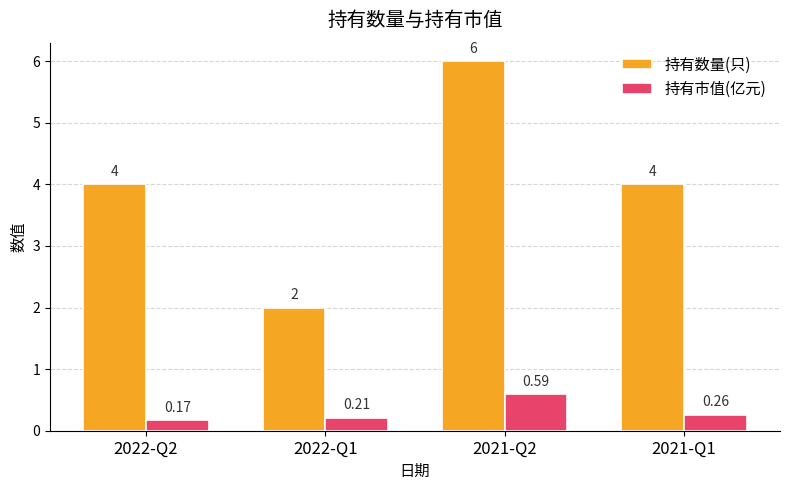

Does the chart contain stacked bars?

No